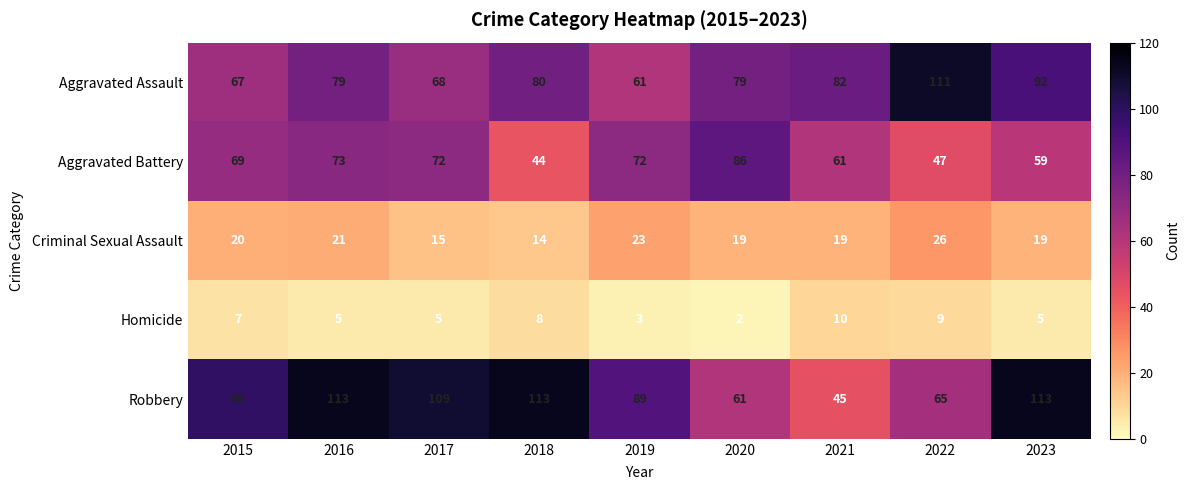

The value of Aggravated Assault at 2021 is 82. True or false?

True